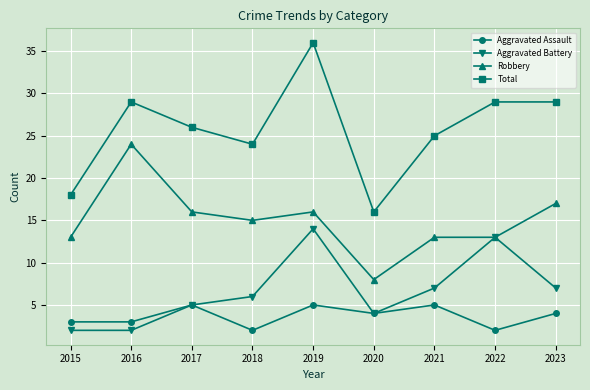

What is the sum of the Total values at 2018 and 2015?

42